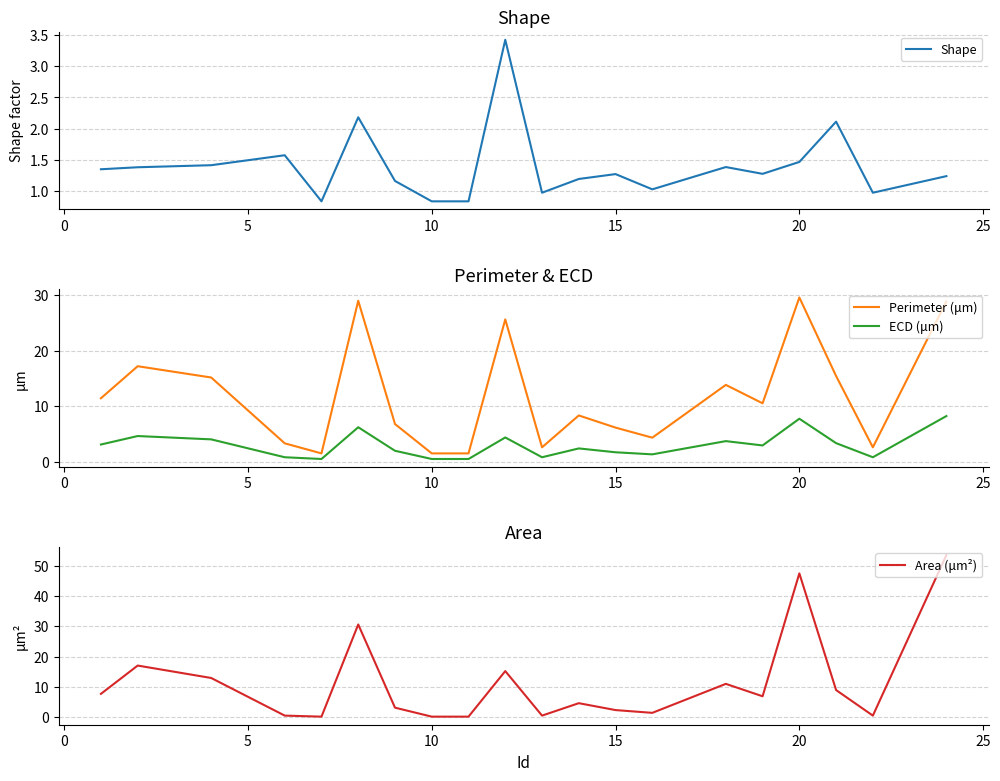

The Shape series shows 0.4 at 10. True or false?

False